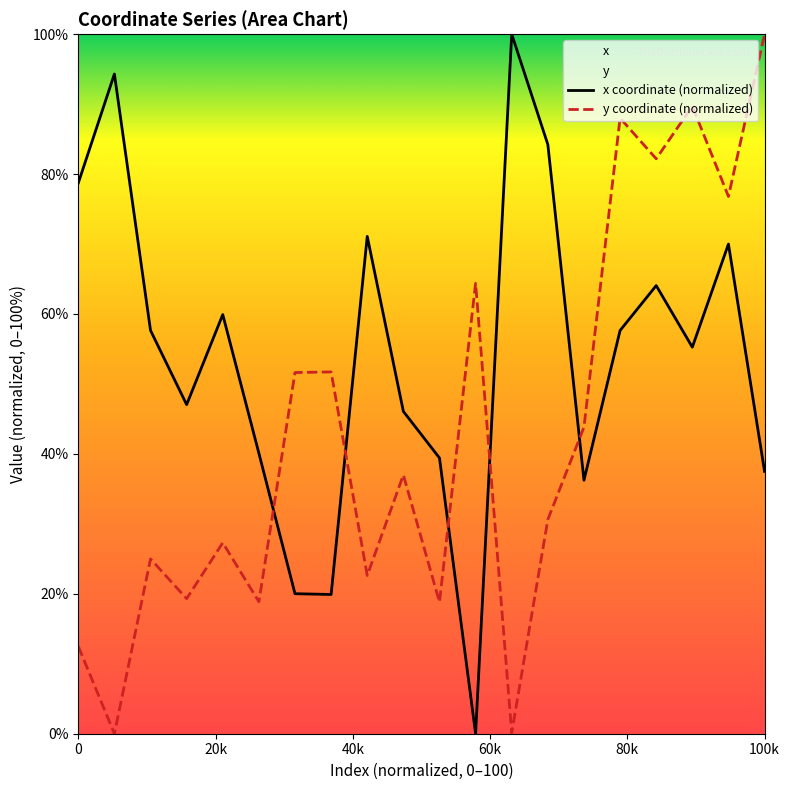

Is it true that y coordinate (normalized) equals 100.0 at 100k?

True